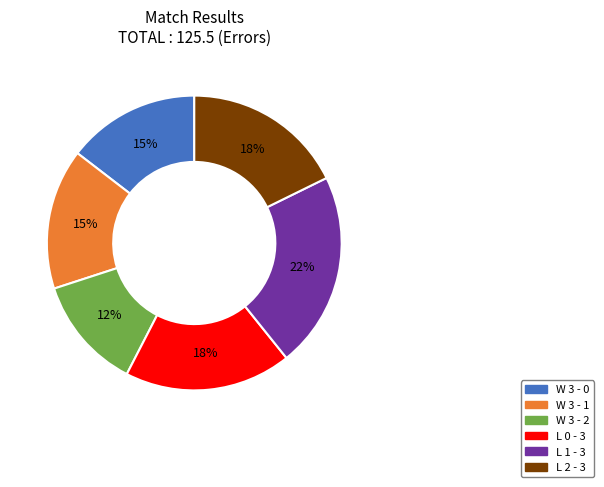

Between L 0 - 3 and W 3 - 2, which is larger?

L 0 - 3